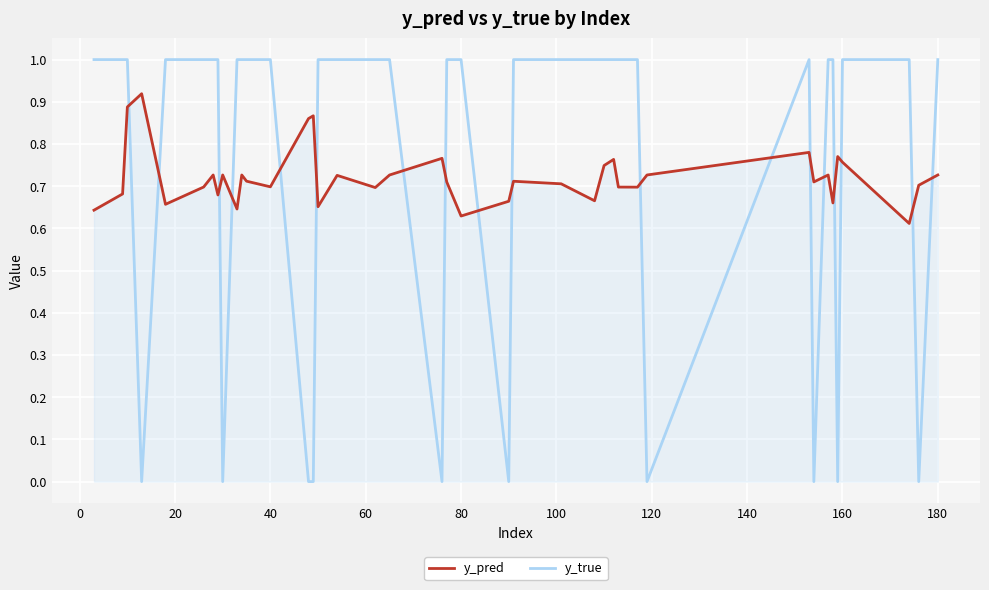

What is the difference between the maximum and minimum values in the y_pred series?

0.3